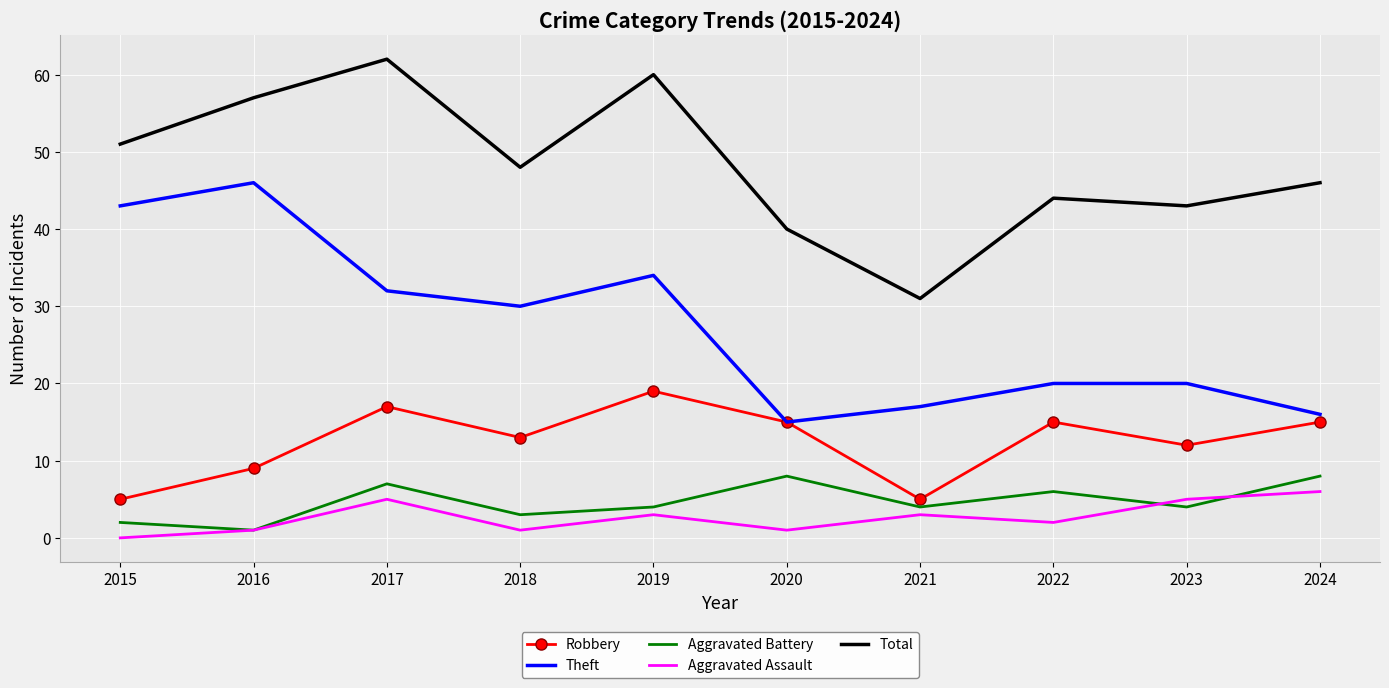

What is the total value across all series at 2021?

60